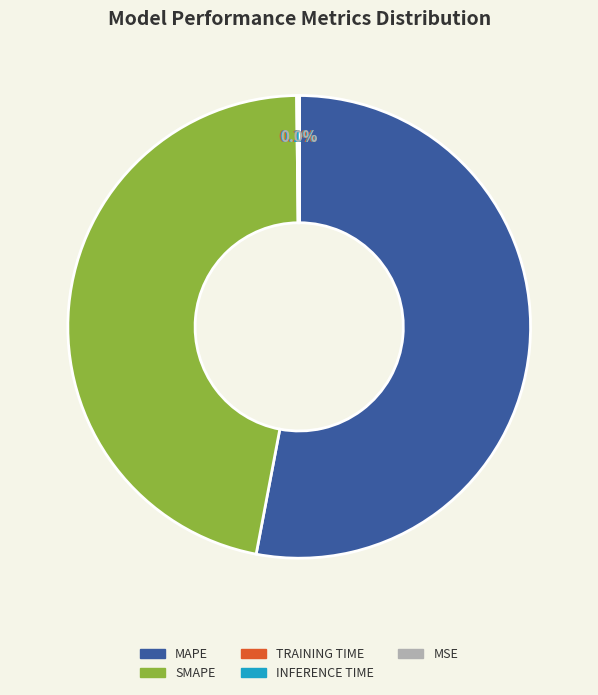

Is there a majority slice in this chart?

Yes